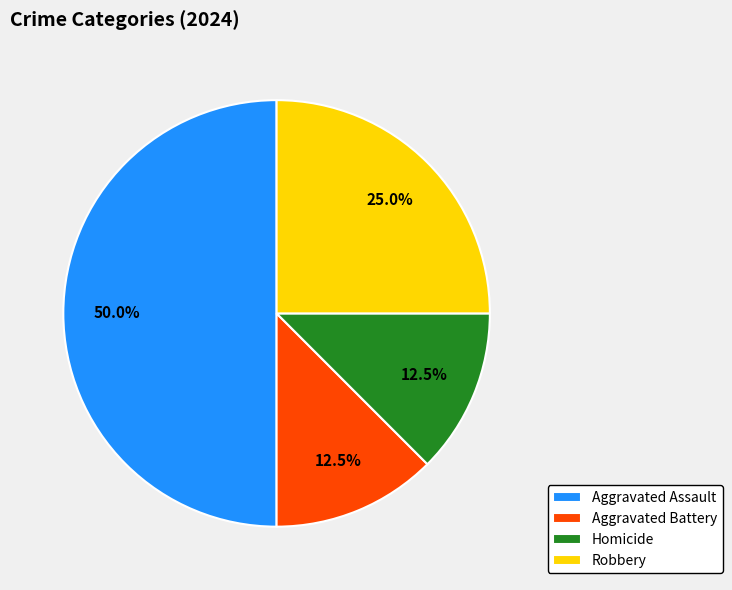

Is Homicide the majority of the pie?

No